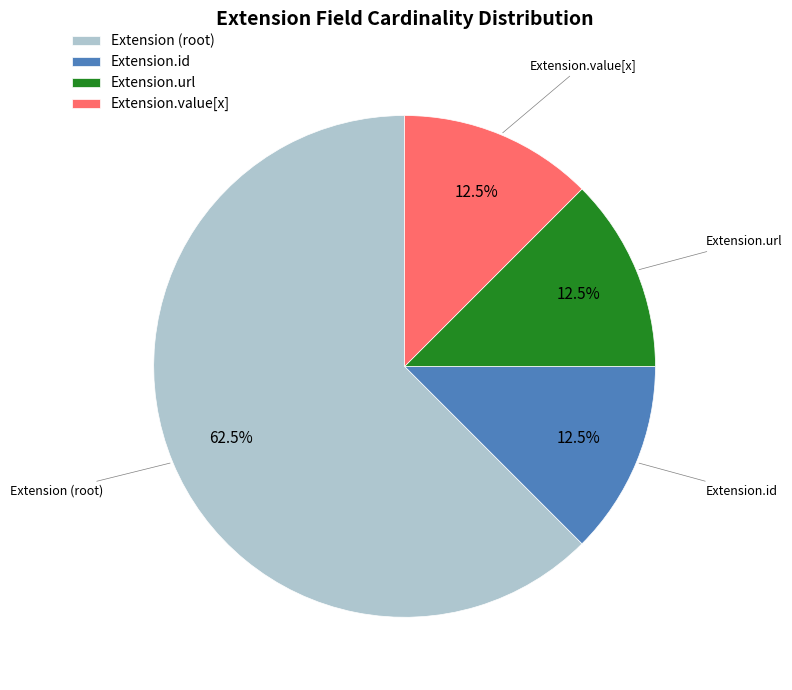

Is it true that Extension.url is 99% of the pie?

False